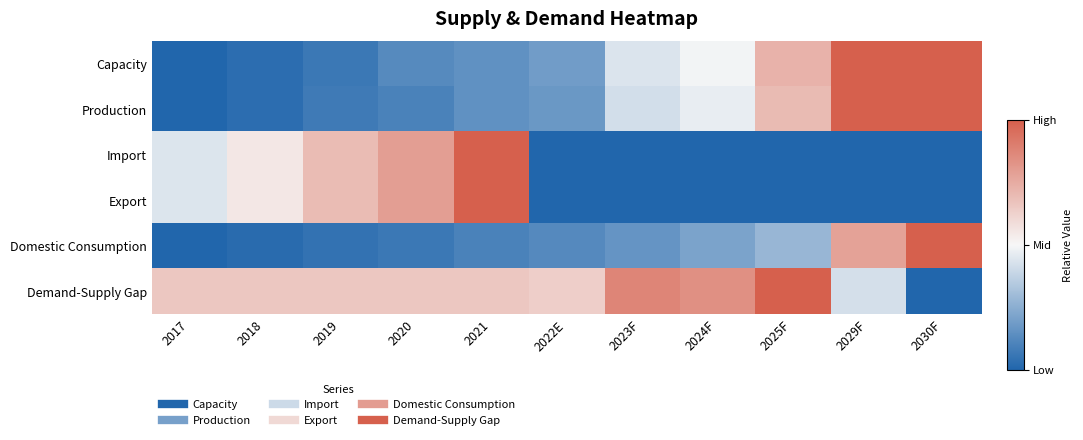

What is the spread (max minus min) of values at 2025F?

1.0